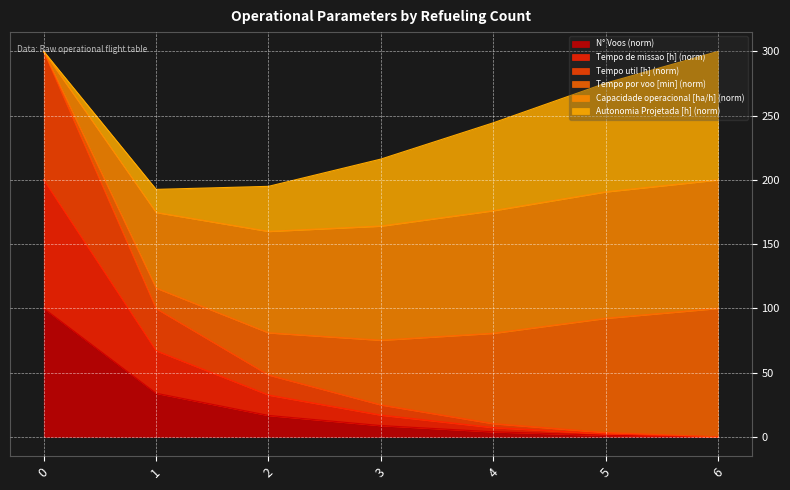

The value of N° Voos (norm) at 6 is 0.0. True or false?

True